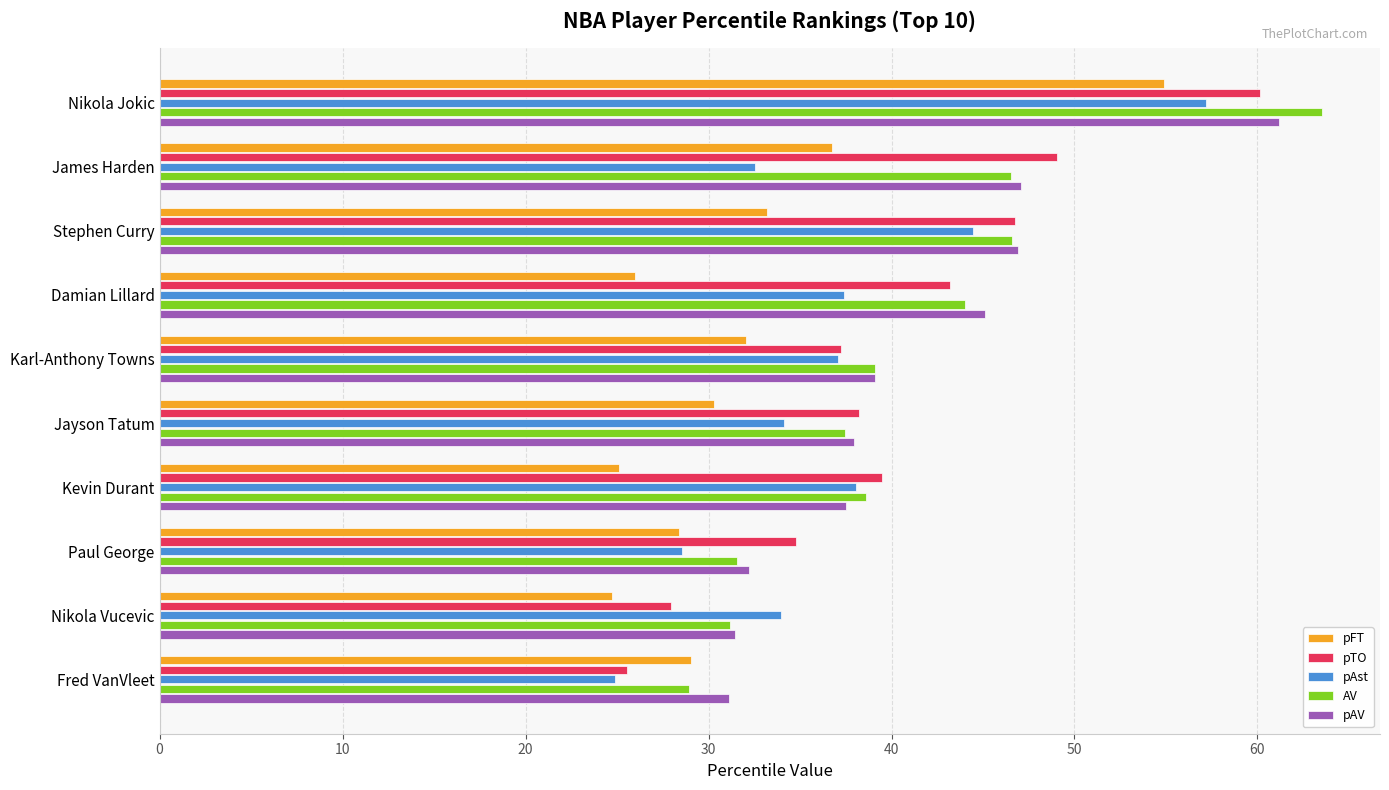

List the labels in order of pTO value, largest first.

Nikola Jokic, James Harden, Stephen Curry, Damian Lillard, Kevin Durant, Jayson Tatum, Karl-Anthony Towns, Paul George, Nikola Vucevic, Fred VanVleet